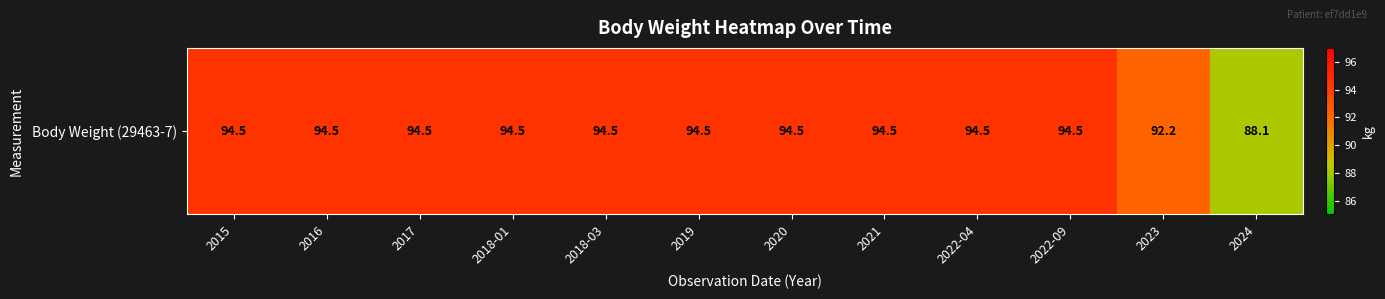

Reading right to left, extract all data points from this chart.

88.1	92.2	94.5	94.5	94.5	94.5	94.5	94.5	94.5	94.5	94.5	94.5